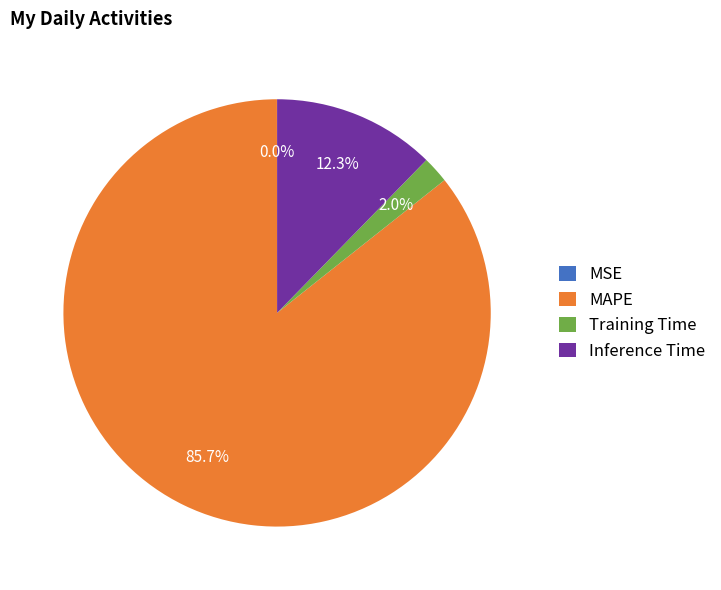

Between Training Time and Inference Time, which is larger?

Inference Time